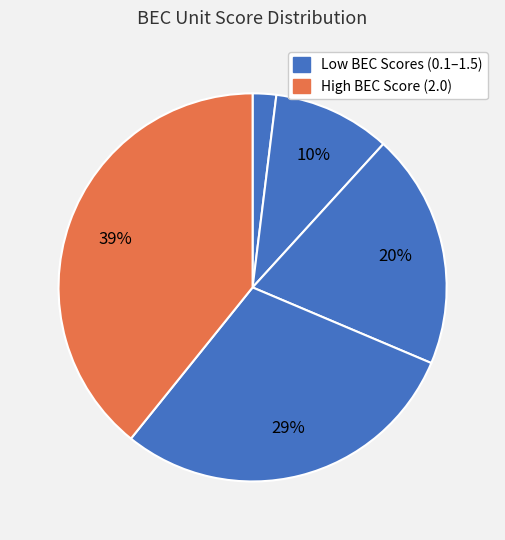

To the nearest percent, what is the difference between the largest and smallest slice percentages?

37%